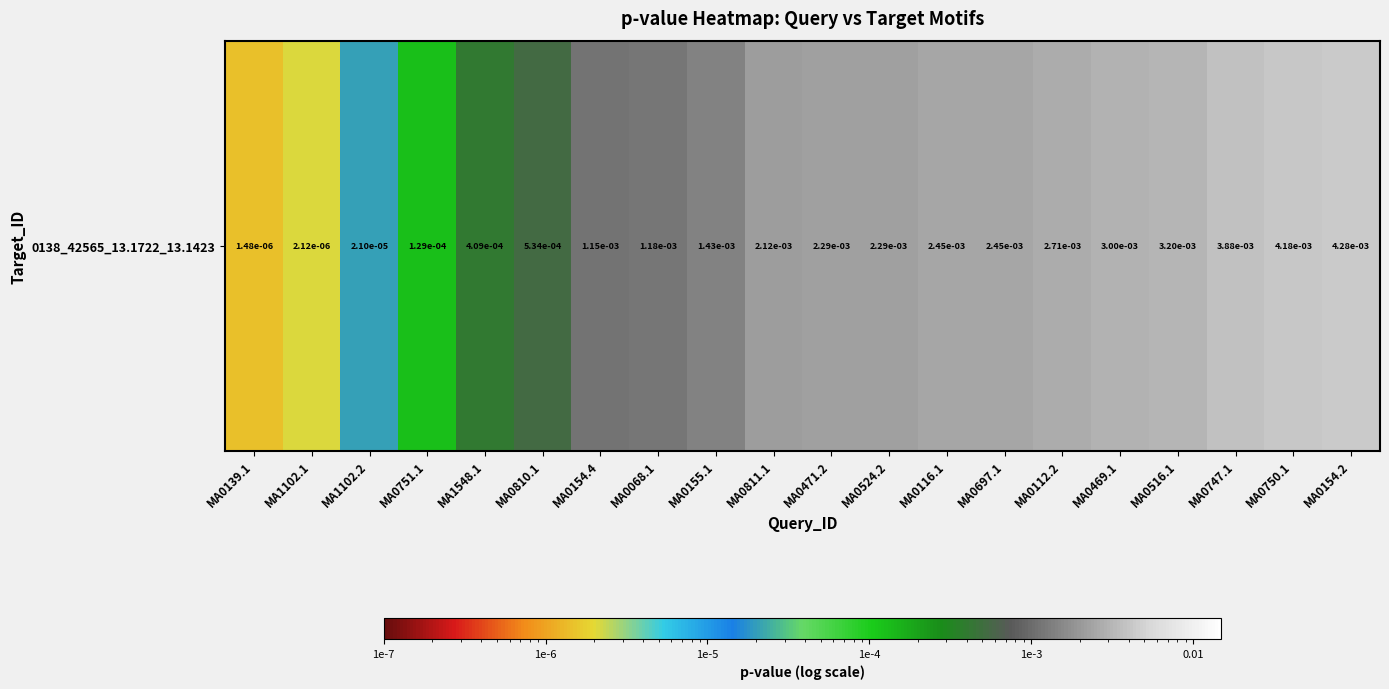

Rank the categories by value from lowest to highest.

MA0139.1, MA1102.1, MA1102.2, MA0751.1, MA1548.1, MA0810.1, MA0154.4, MA0068.1, MA0155.1, MA0811.1, MA0471.2, MA0524.2, MA0116.1, MA0697.1, MA0112.2, MA0469.1, MA0516.1, MA0747.1, MA0750.1, MA0154.2